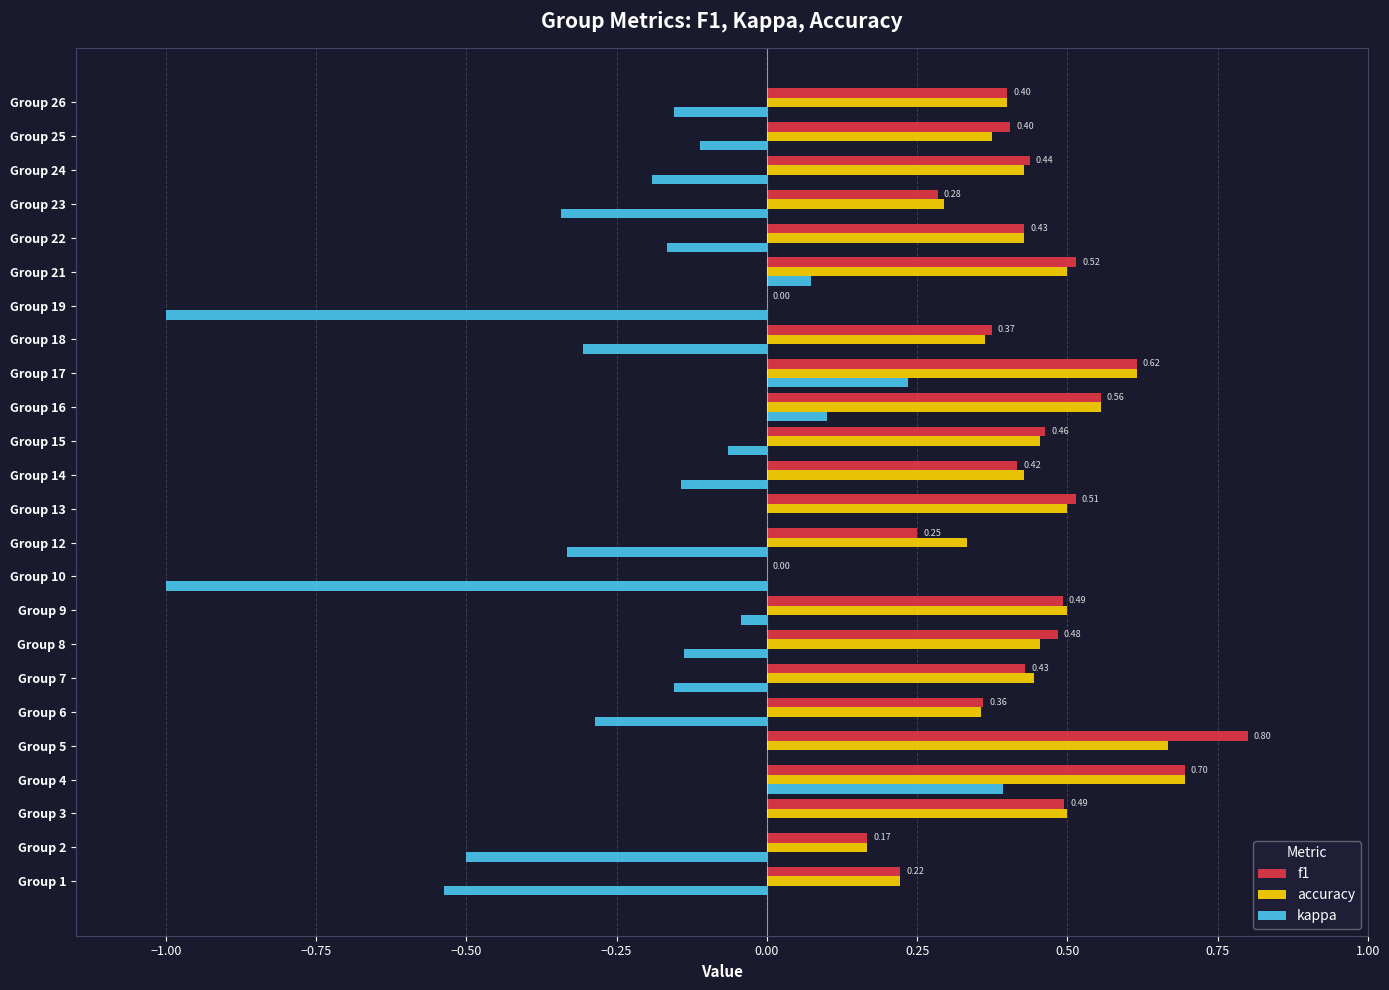

How many accuracy values are between 0 and 1?

24